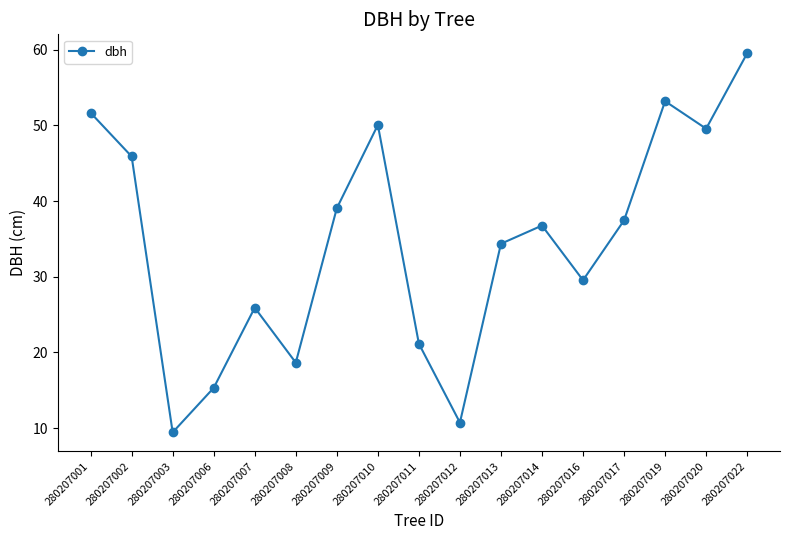

What is the sum of the values at 280207020 and 280207002?

95.5